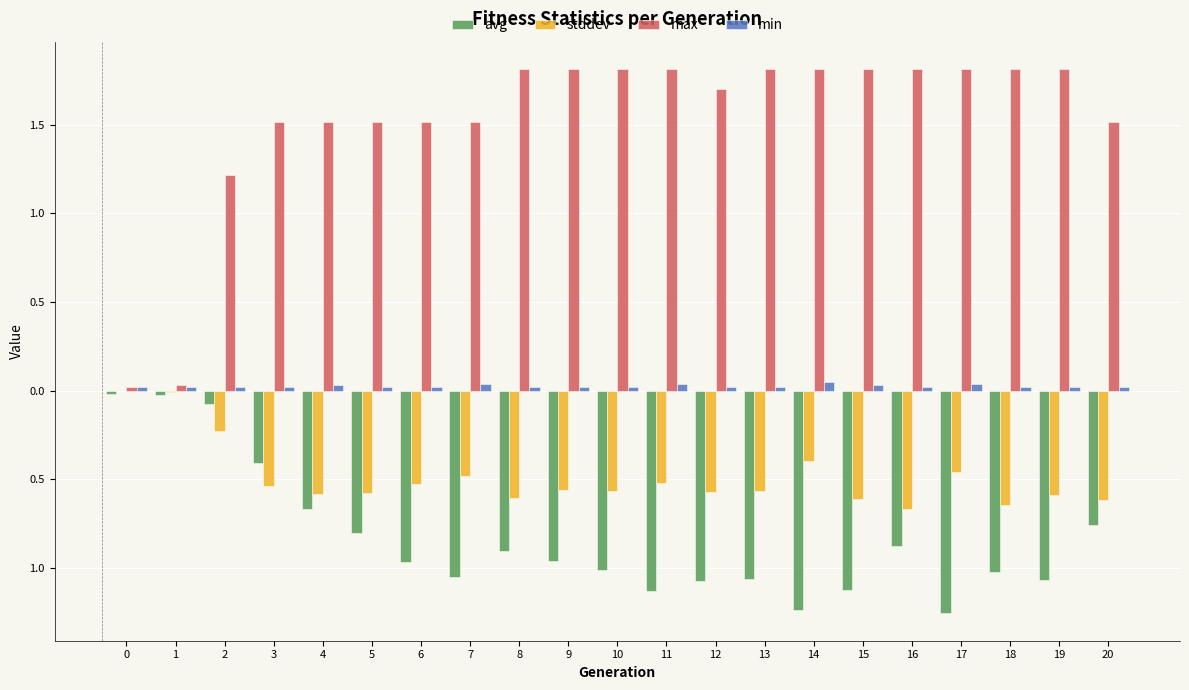

Are the bars horizontal?

No